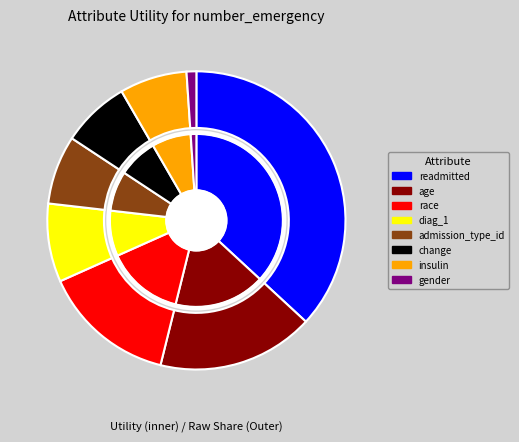

Which has a higher value, age or diag_1?

age